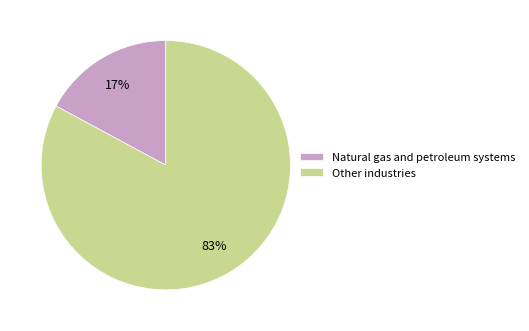

What is the smallest slice in the pie chart?

Natural gas and petroleum systems